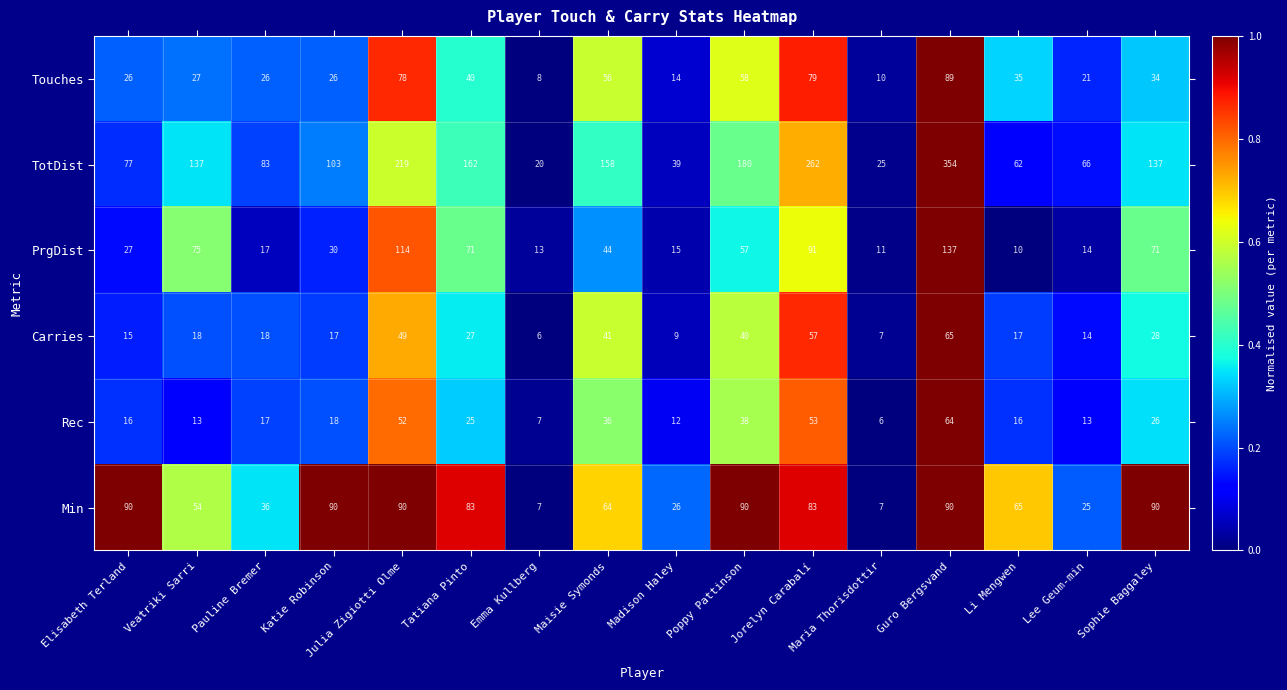

Which series has the largest total across all categories?

TotDist